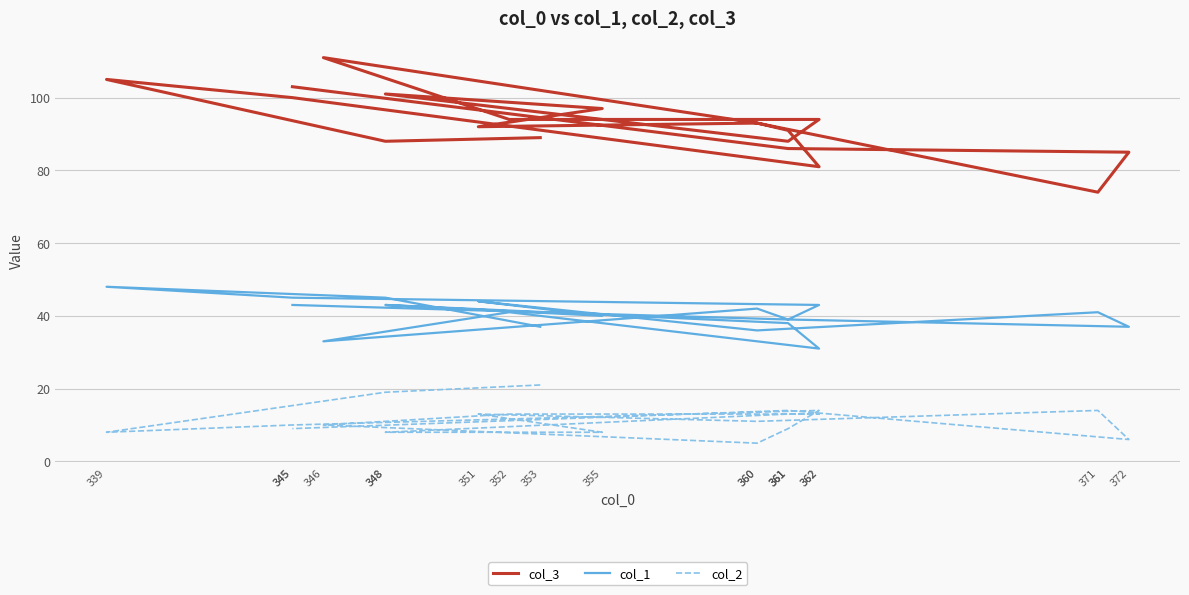

At 355, list the series in order from smallest to largest.

col_2, col_1, col_3